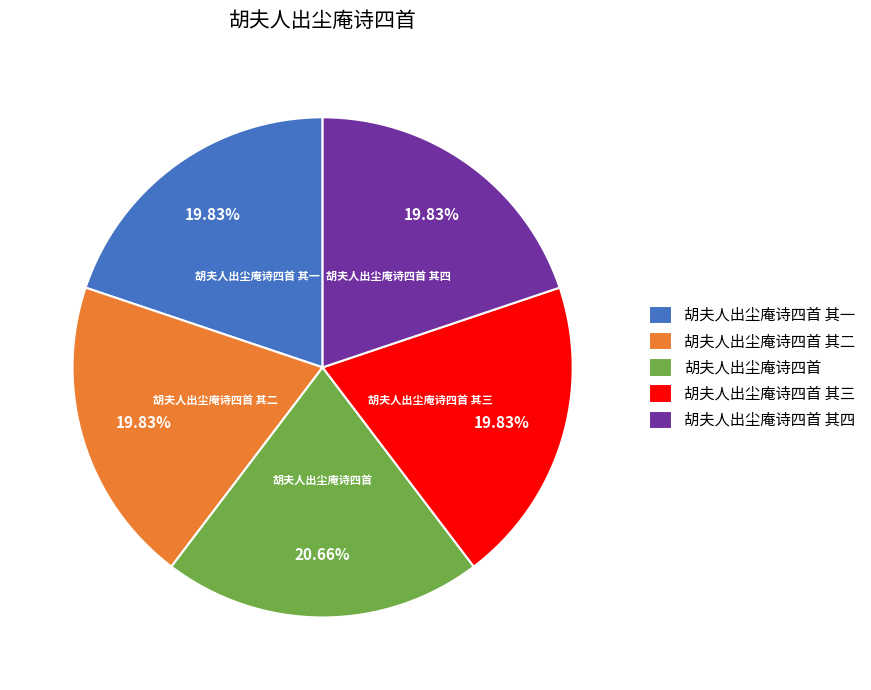

Which slice is the largest?

胡夫人出尘庵诗四首